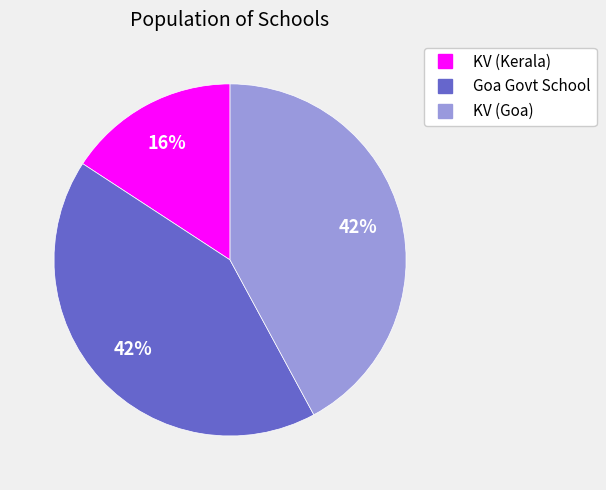

To the nearest percent, what portion does KV (Goa) represent?

42%